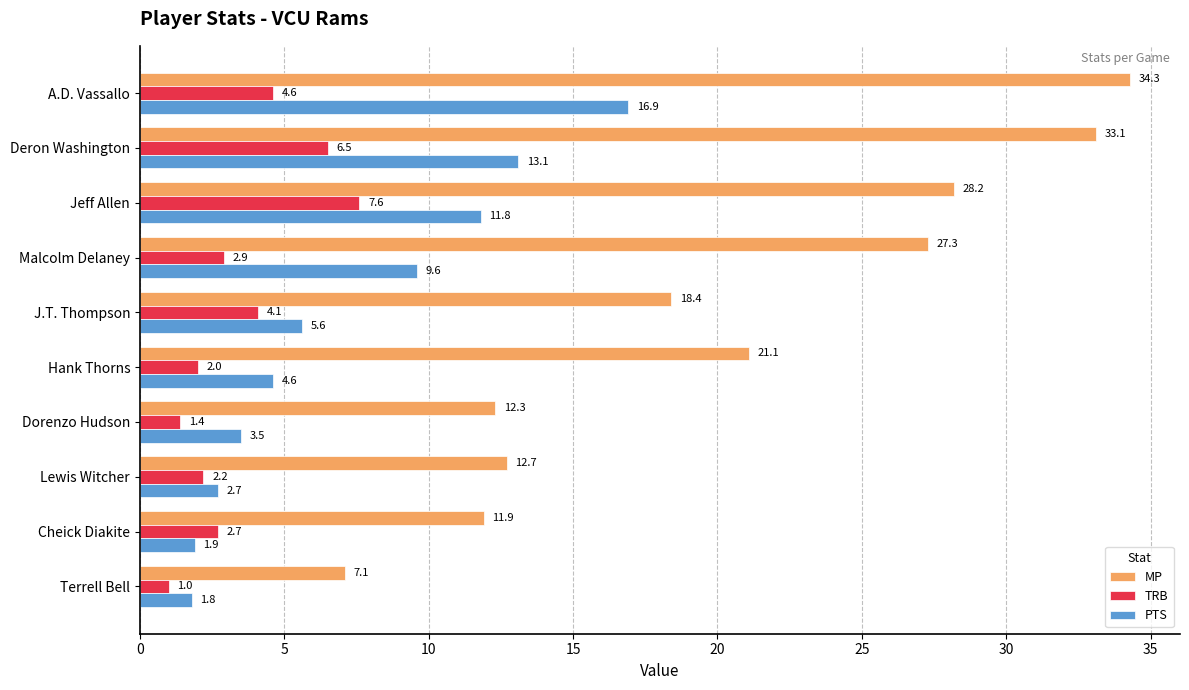

What is the lowest value of the TRB series?

1.0